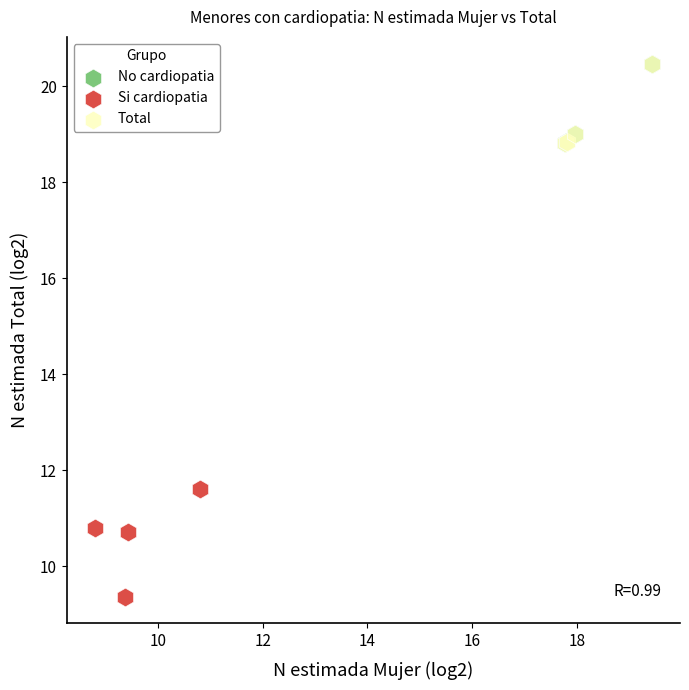

Which series reaches the minimum Y coordinate?

Si cardiopatia